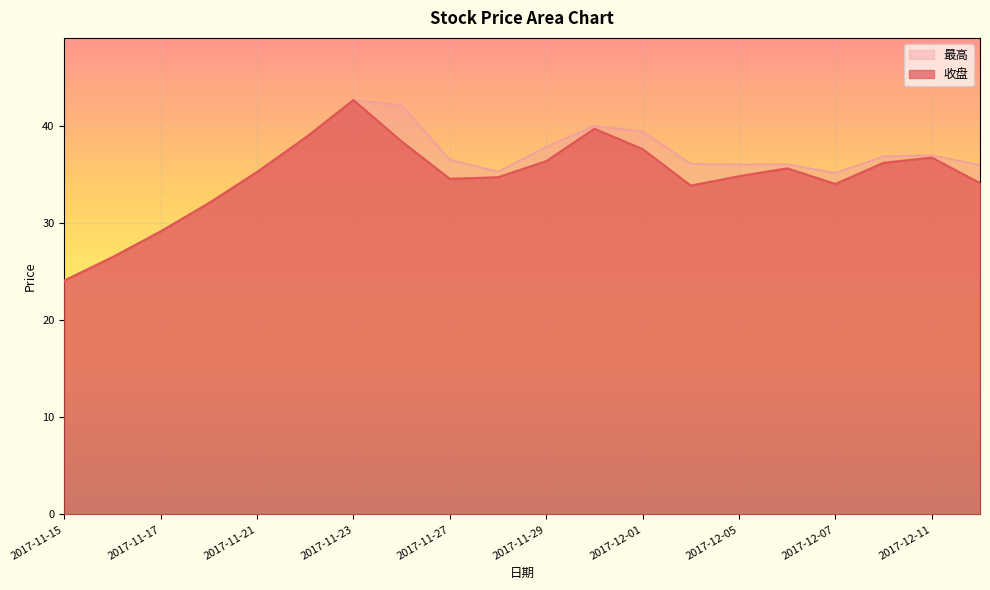

What are all the series names shown in the legend?

最高, 收盘